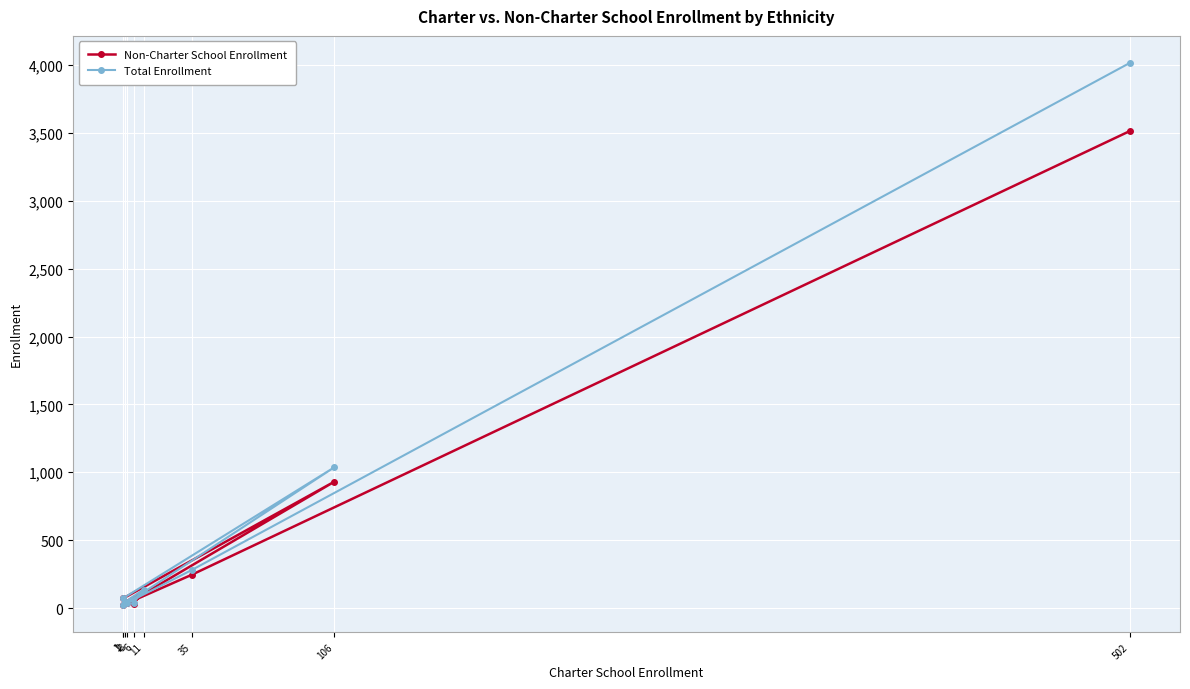

What is the label of the 4th point from the left?

3